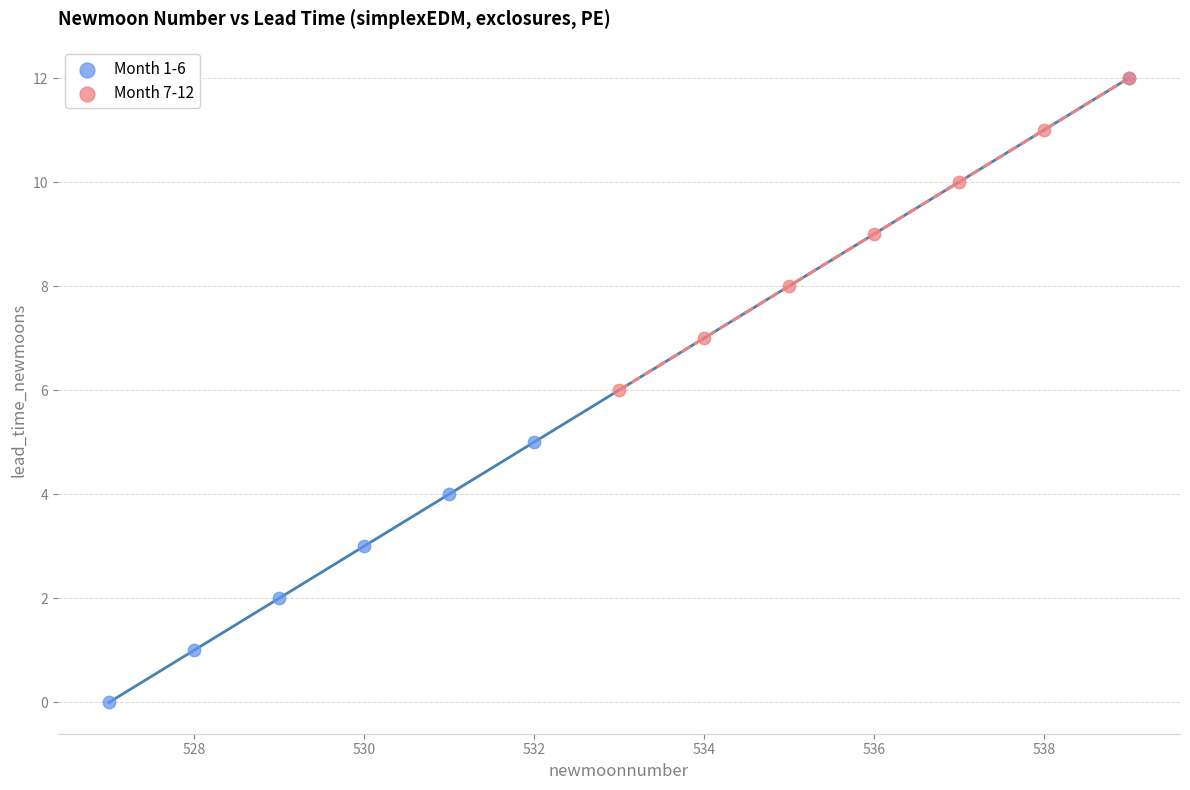

Which series has the largest Y range (max minus min)?

Month 1-6